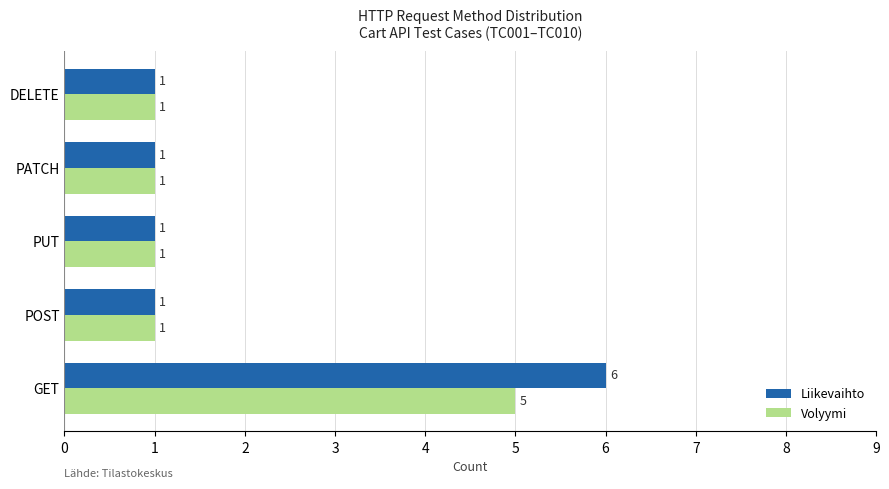

At GET, list the series in order from largest to smallest.

Liikevaihto, Volyymi